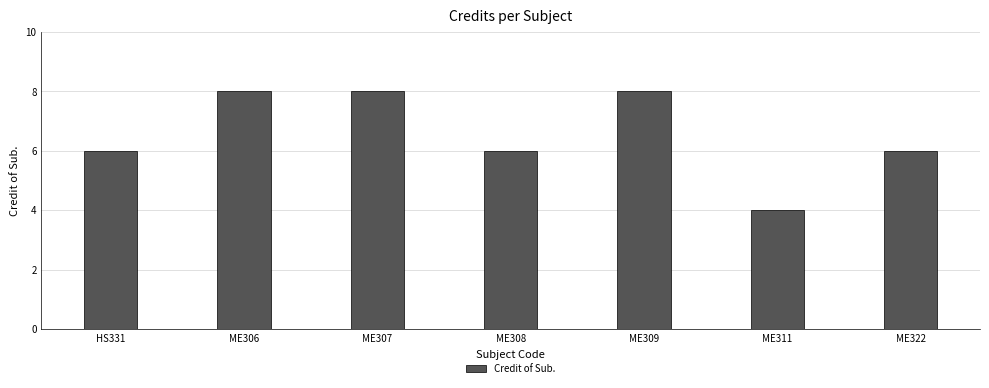

Between ME306 and ME322, which is larger?

ME306